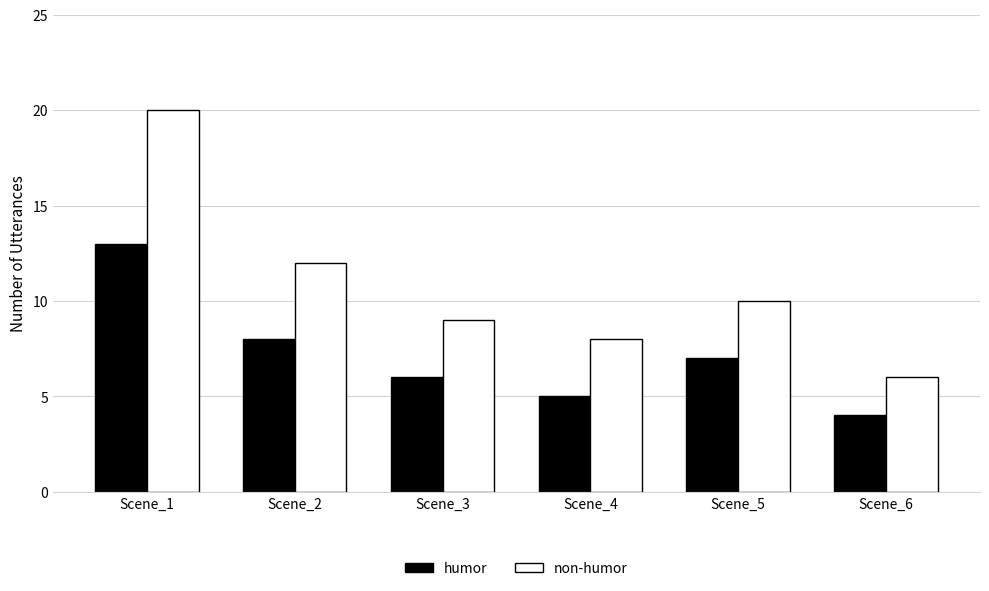

What is the spread (max minus min) of values at Scene_1?

7